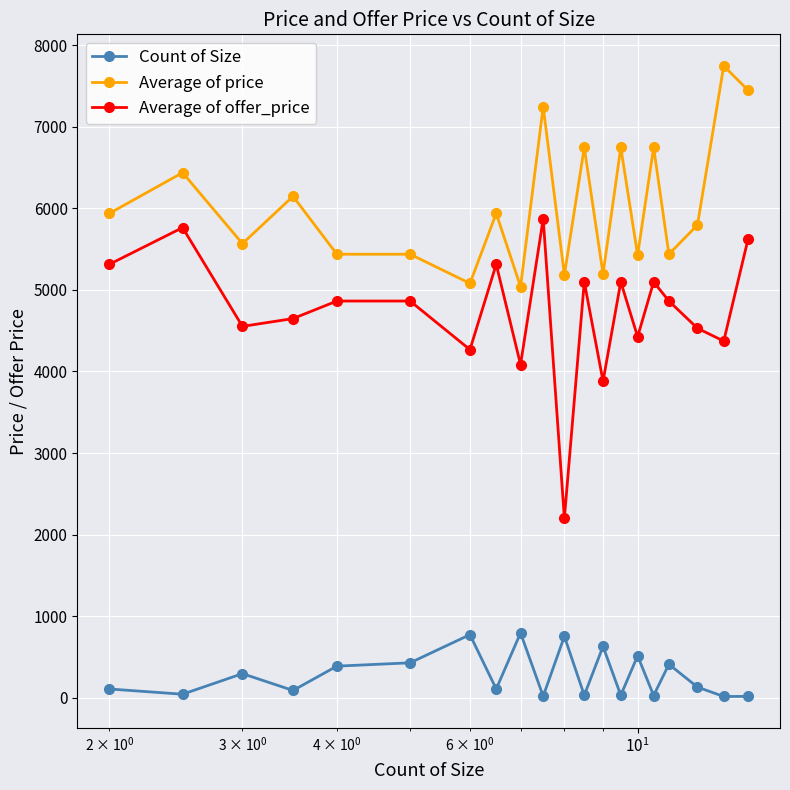

How many lines are shown in the chart?

3